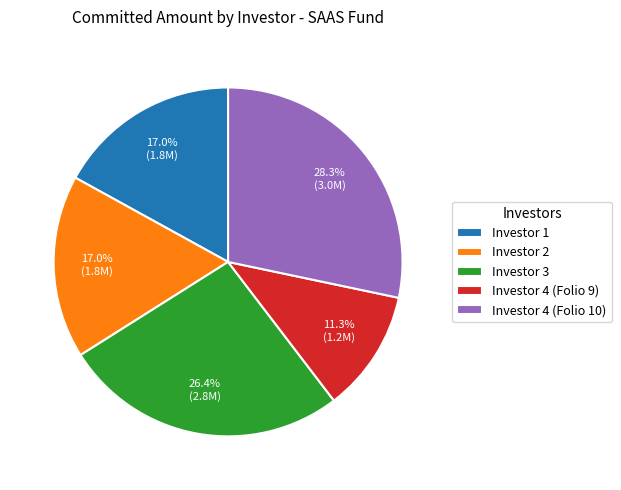

Does Investor 3 account for over 50% of the chart?

No